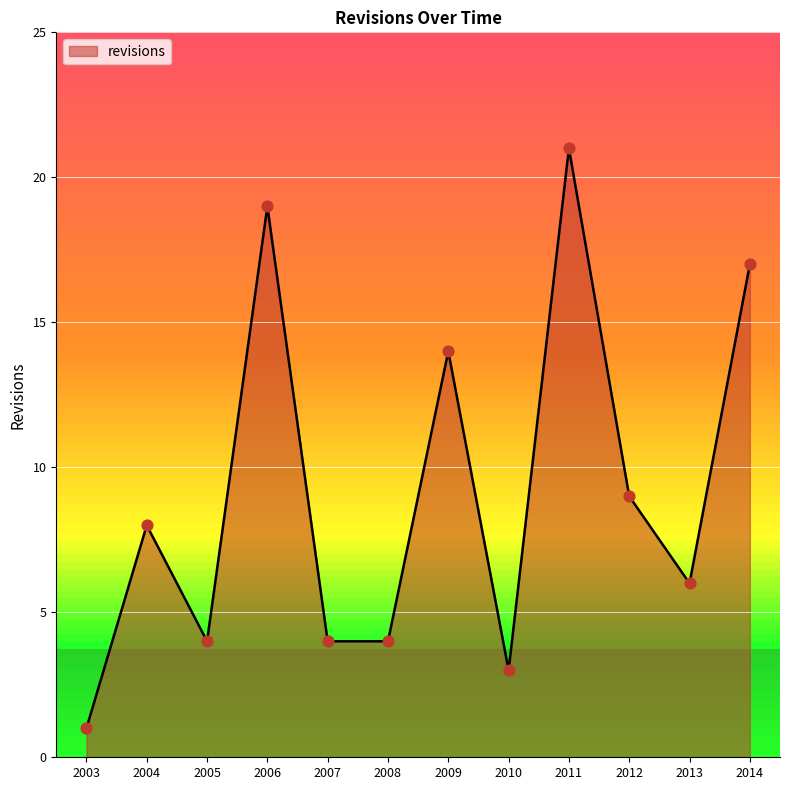

What is the change in value from 2004 to 2010?

-5